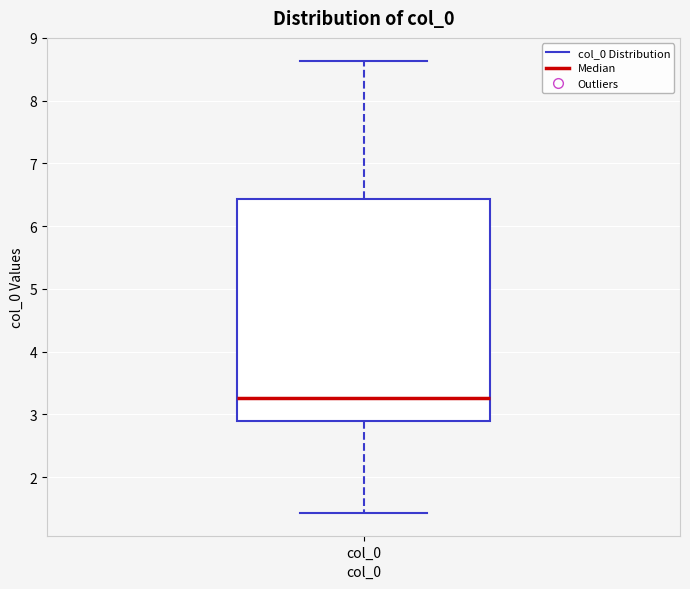

Where is the lower edge of the box for col_0 on the y-axis? The values are not printed on the chart, so give them approximately, as read against the axis.

2.9